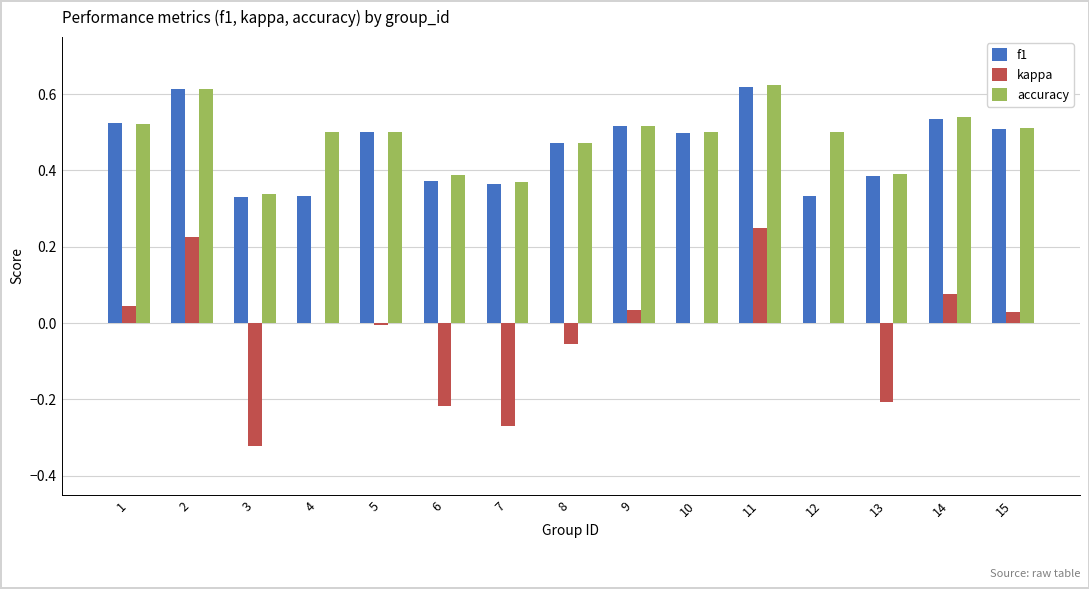

What is the total value across all series at 12?

0.8